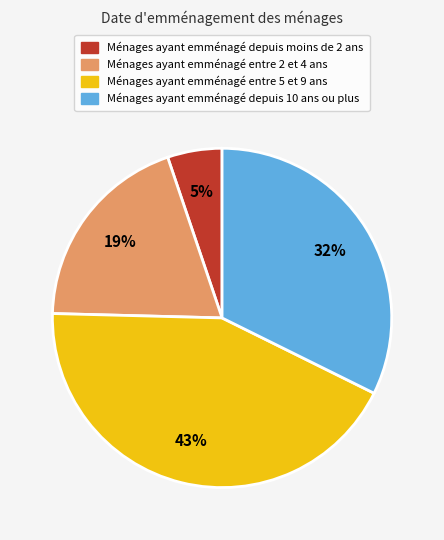

To the nearest percent, what is the average slice percentage?

25%